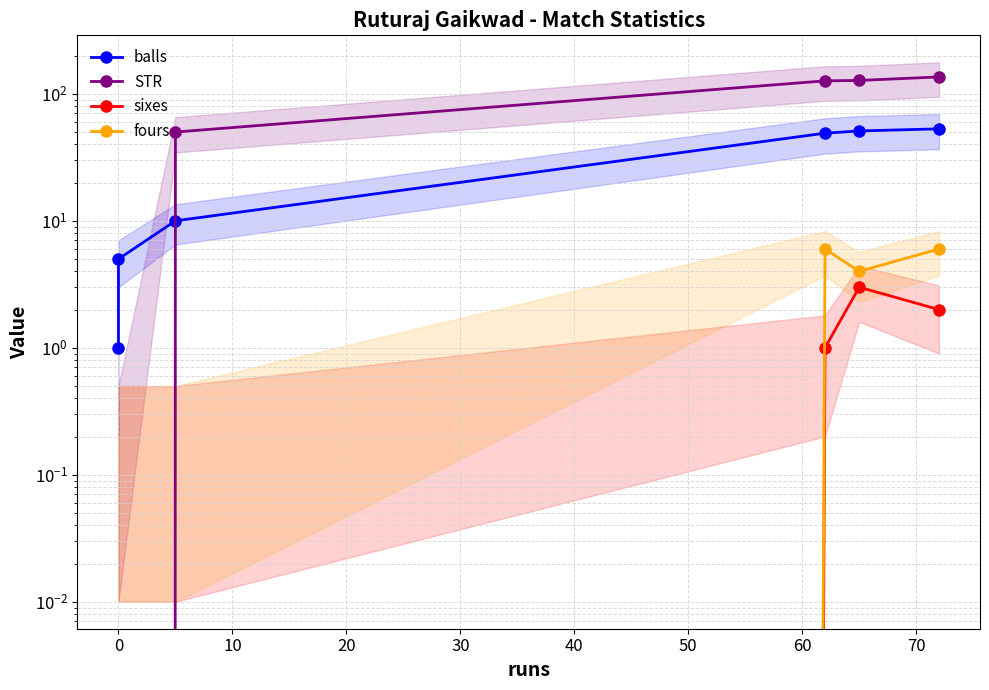

What is the spread (max minus min) of values at 30?

124.5